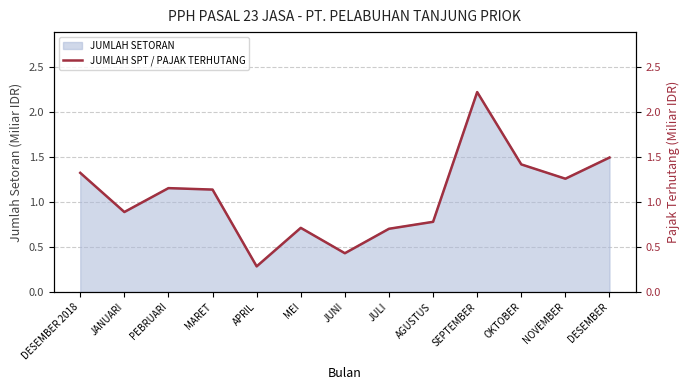

The chart shows a value of 2.1 at NOVEMBER. True or false?

False